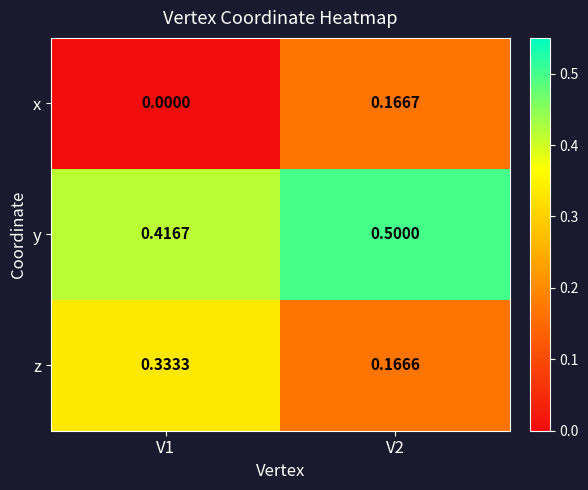

How many data points does each series have?

2